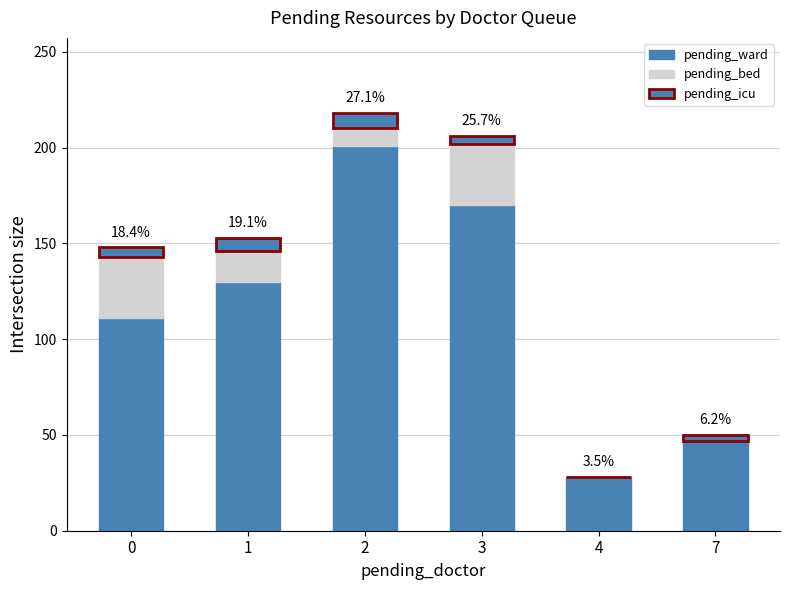

Are the bars grouped side by side (vs. stacked)?

No